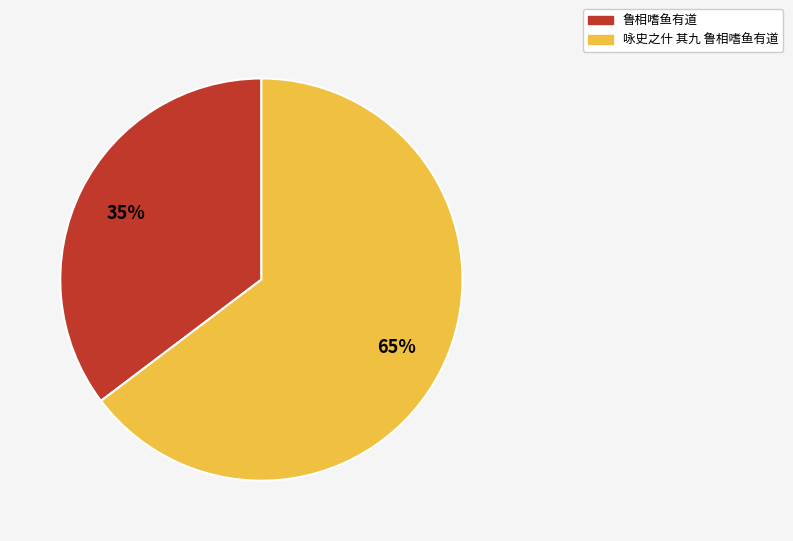

Is 鲁相嗜鱼有道 the majority of the pie?

No